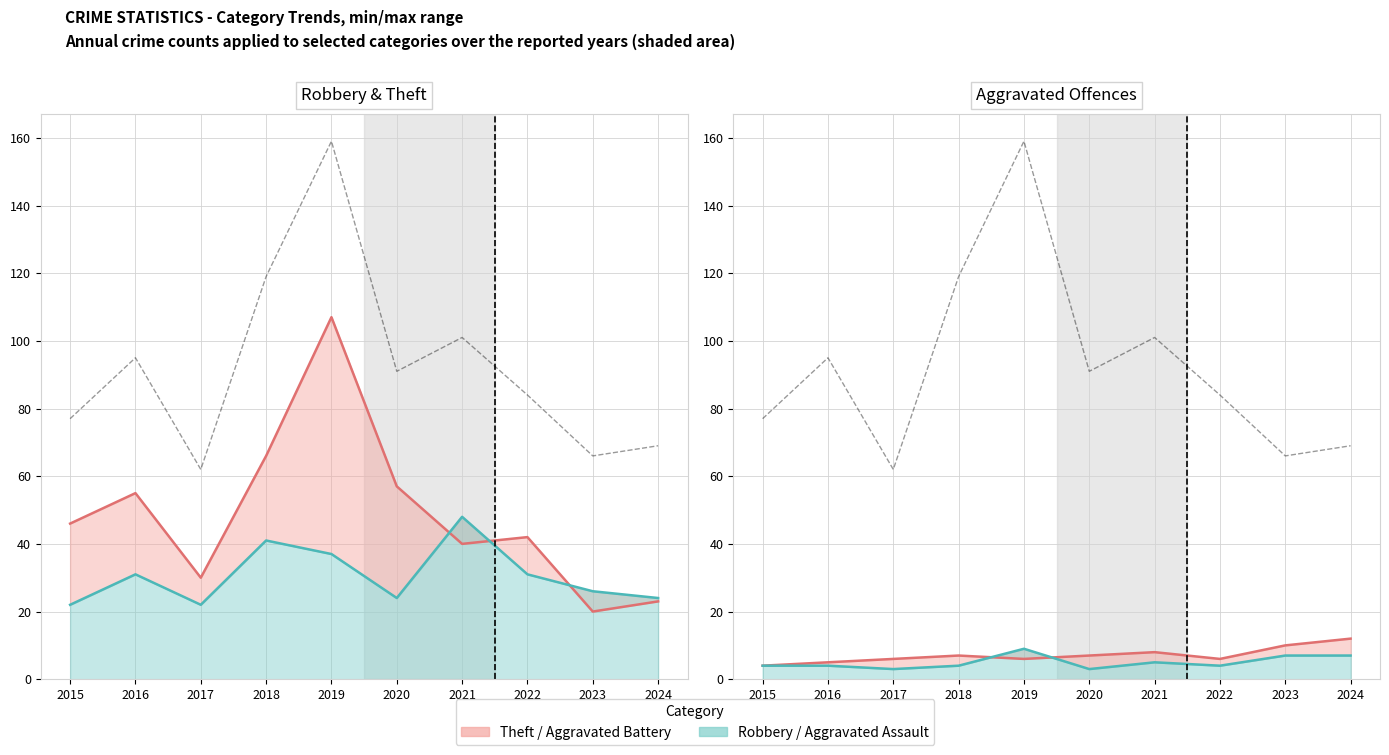

Reading left to right, extract all data points from this chart.

Theft line: 46	55	30	66	107	57	40	42	20	23
Robbery line: 22	31	22	41	37	24	48	31	26	24
Total: 77	95	62	119	159	91	101	84	66	69
Aggravated Battery line: 4	5	6	7	6	7	8	6	10	12
Aggravated Assault line: 4	4	3	4	9	3	5	4	7	7